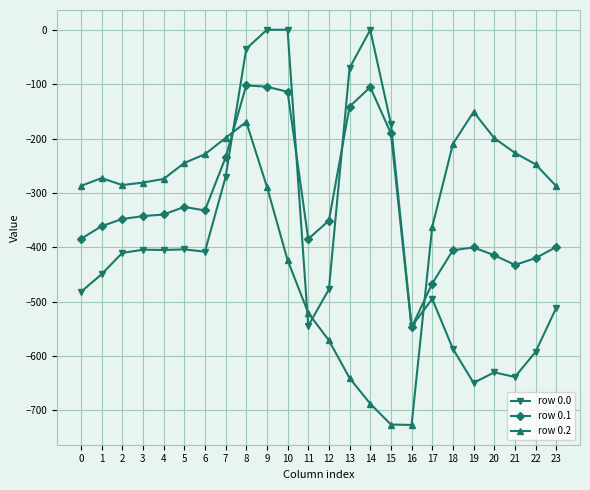

What is the sum of all row 0.1 values?

-7647.8